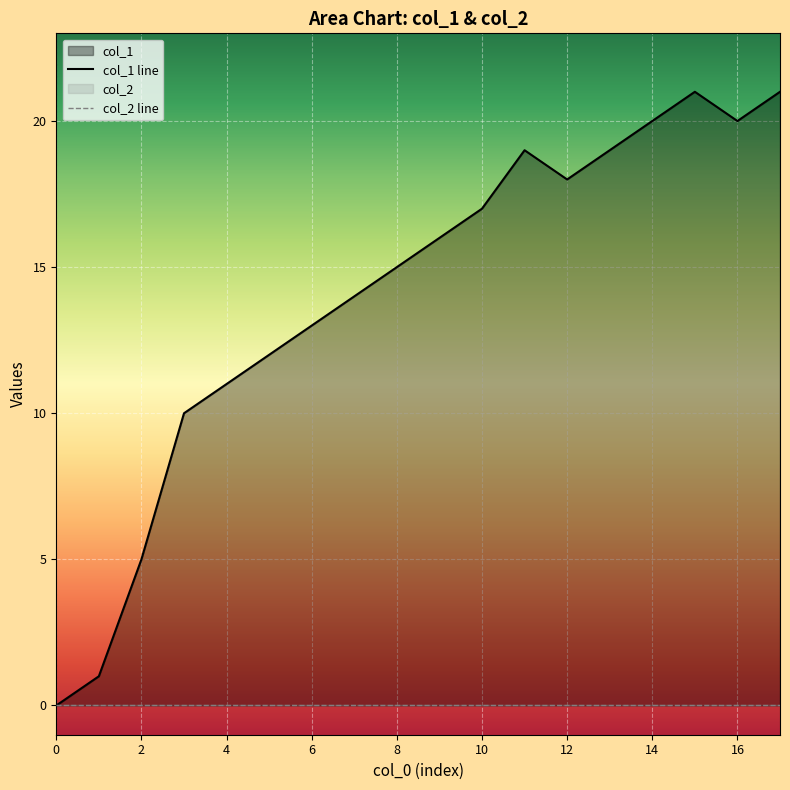

Rank the series at 14 from lowest to highest value.

col_2 line, col_1 line